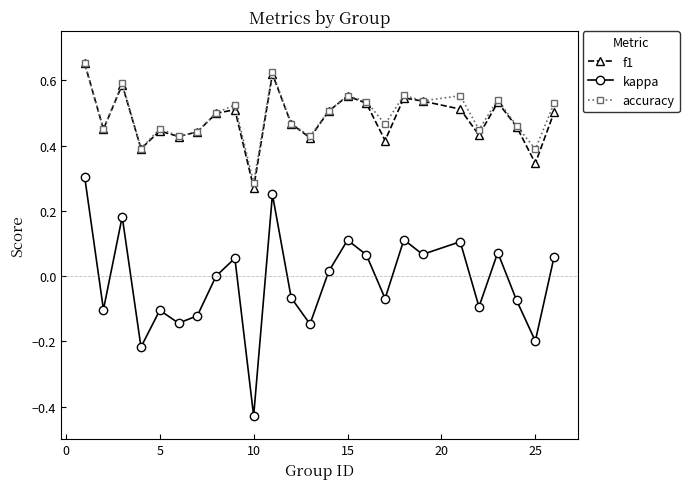

Which series has the widest spread of values?

kappa